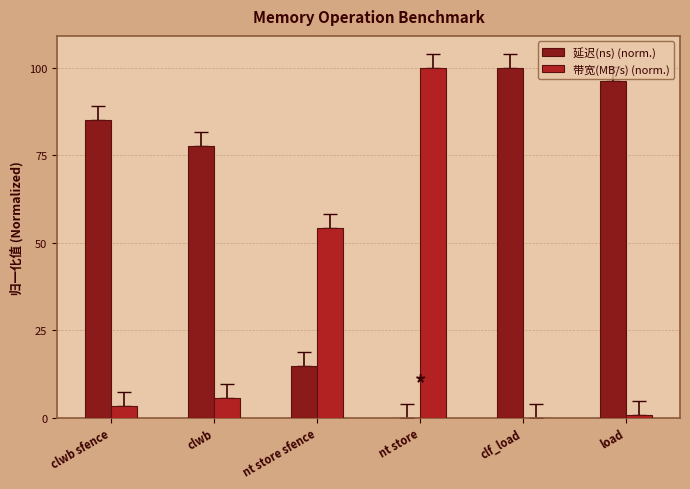

Is it true that 延迟(ns) (norm.) equals 14.8 at nt store sfence?

True